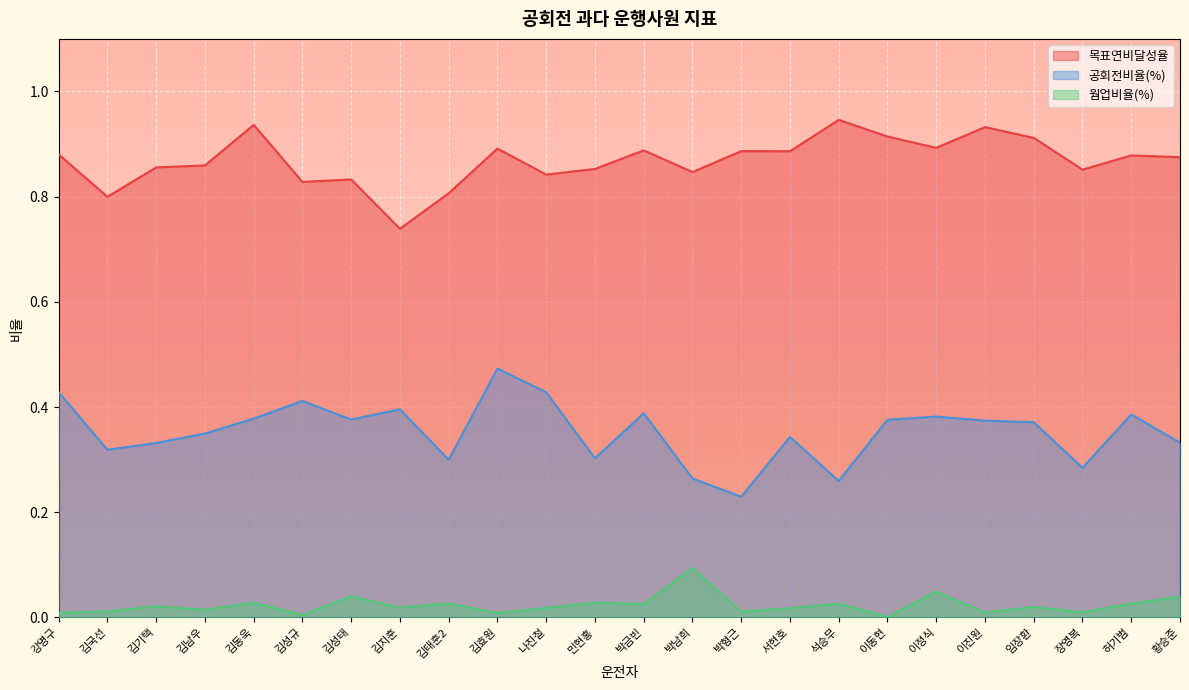

Rank the series by their average value, from lowest to highest.

웜업비율(%), 공회전비율(%), 목표연비달성율